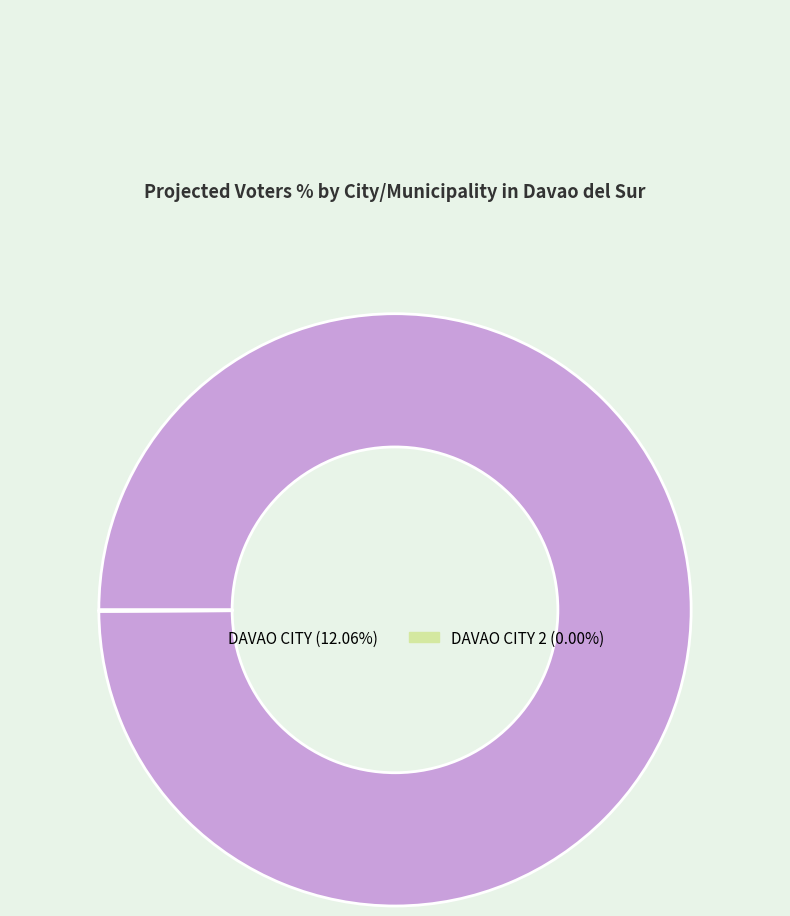

Does any single category account for the majority?

Yes